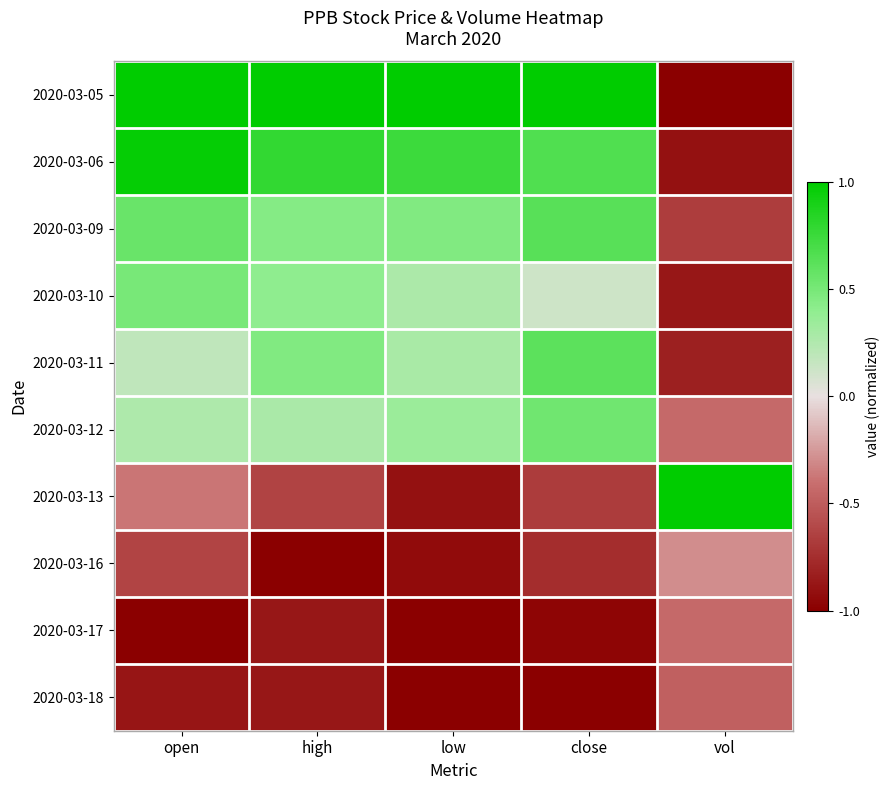

At how many categories does at least one series exceed 0?

5